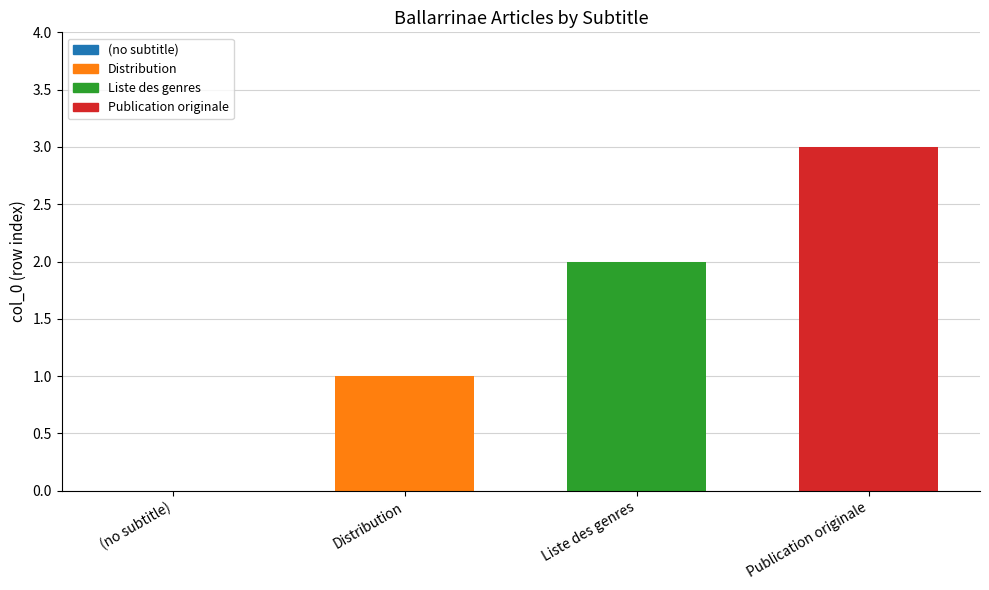

Which label corresponds to the smallest value in the chart?

(no subtitle)